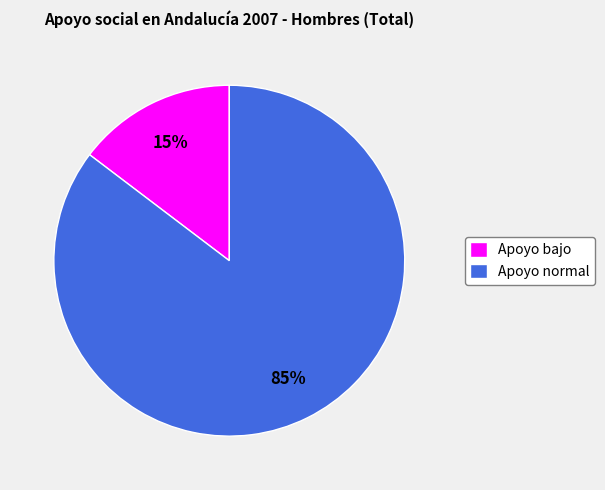

What percentage is the Apoyo normal slice, to the nearest percent?

85%